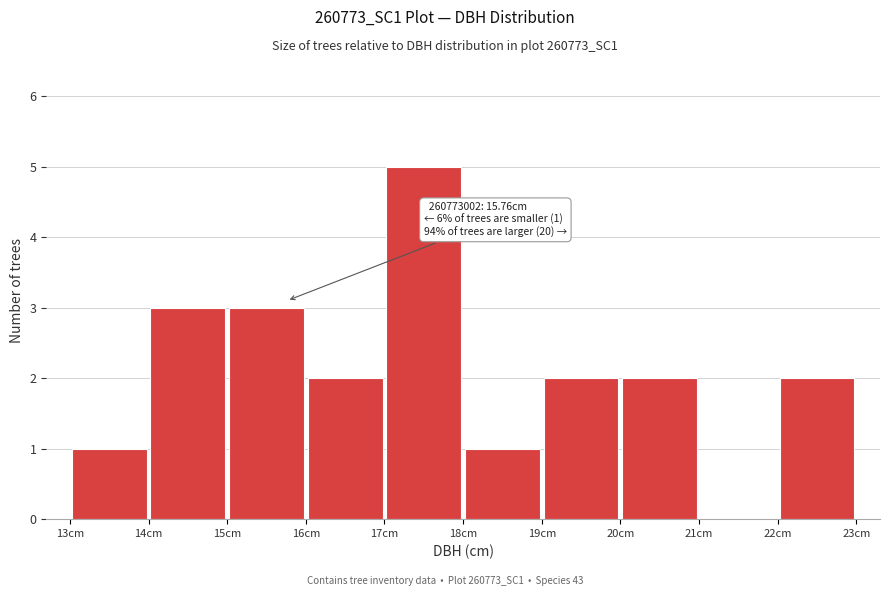

Over which range of the x-axis is the bar tallest?

17 to 18